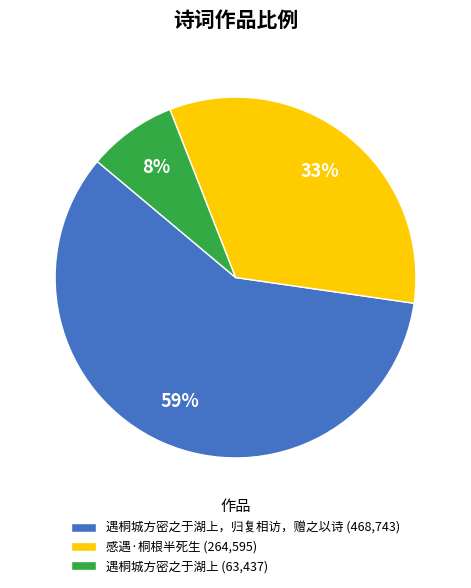

What is the ratio of the value at 感遇·桐根半死生 (264,595) to the value at 遇桐城方密之于湖上，归复相访，赠之以诗 (468,743)?

0.6